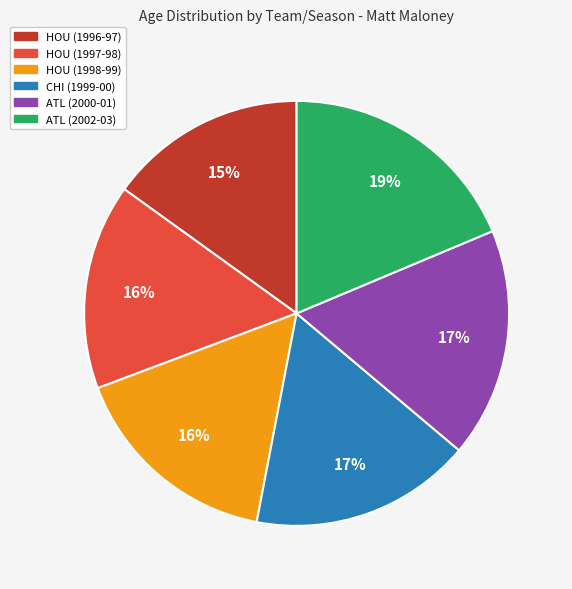

Which slice is the largest?

ATL (2002-03)